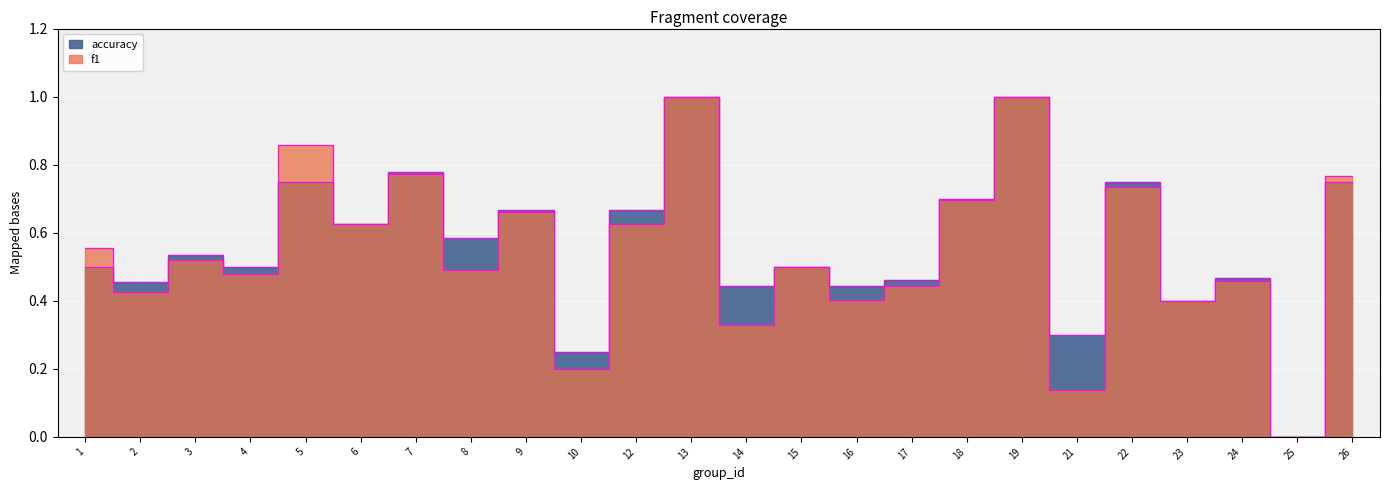

Is it true that f1 equals 0.9 at 6?

False